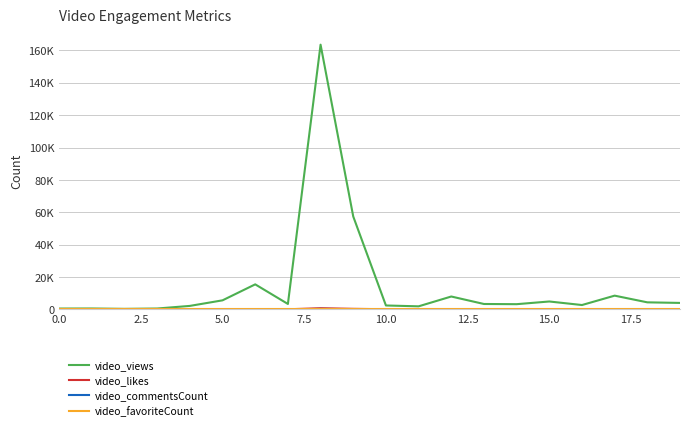

What is the sum of all video_views values?

292126